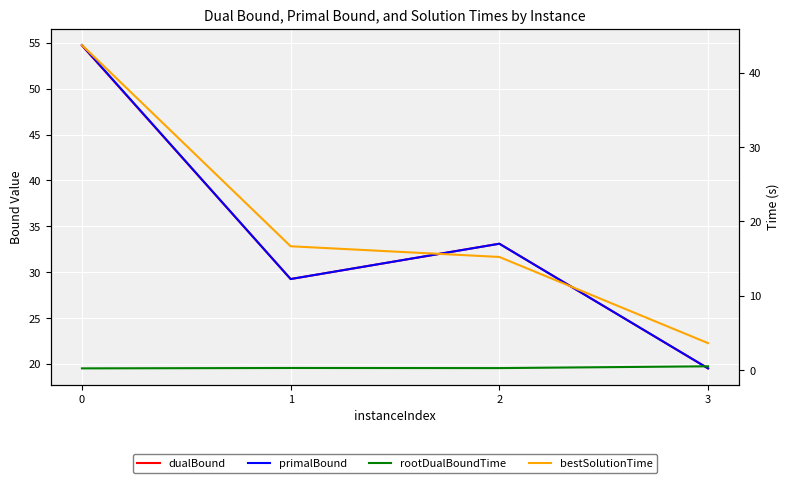

How many interior local valleys does the rootDualBoundTime series have?

1